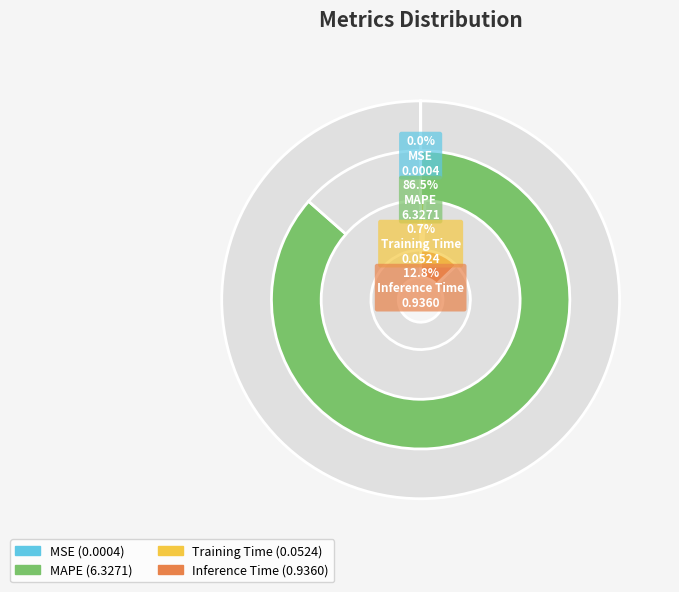

To the nearest percent, what is the difference between the MSE and Inference Time slice percentages?

13%